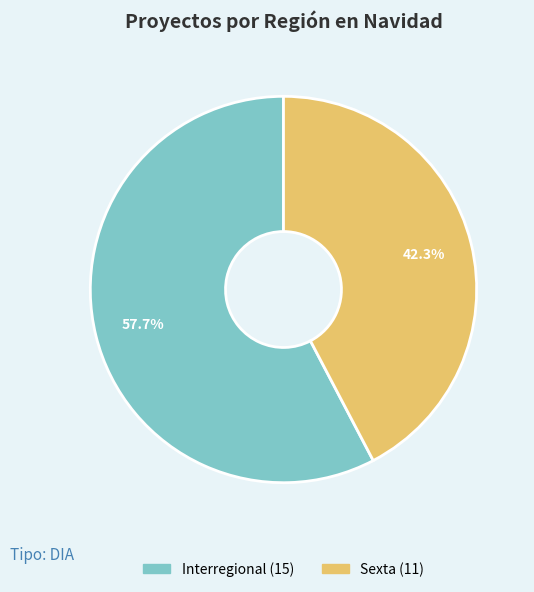

Is there a majority slice in this chart?

Yes